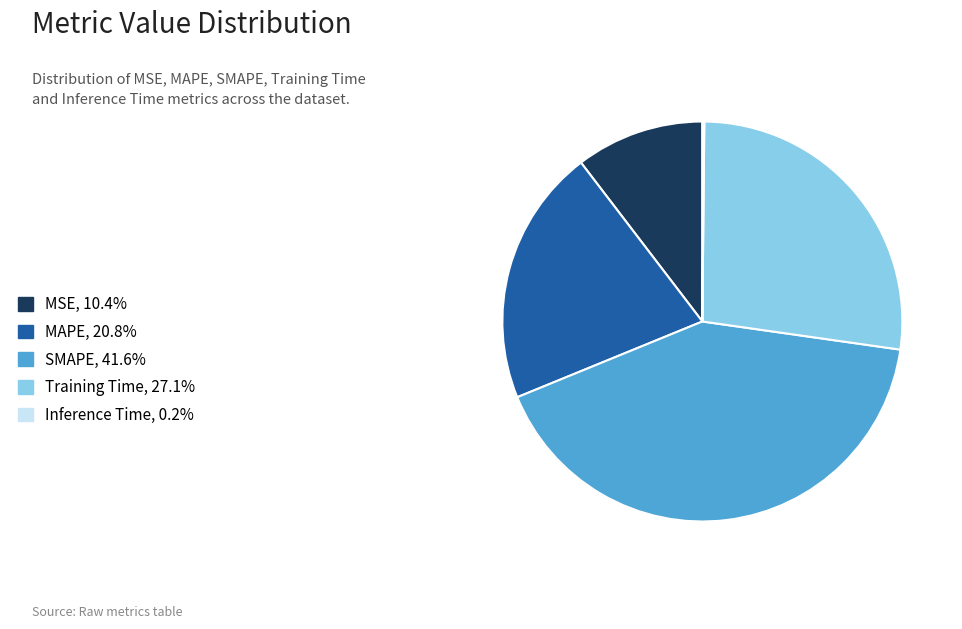

Approximately how many times larger is the value at Training Time, 27.1% compared to SMAPE, 41.6%?

0.7